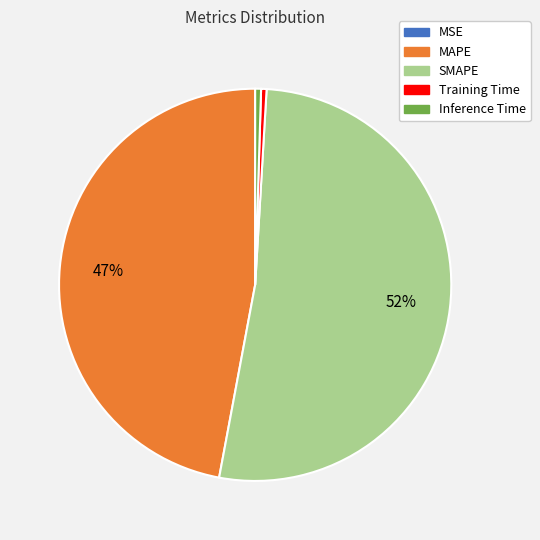

Which category has the biggest portion of the pie?

SMAPE